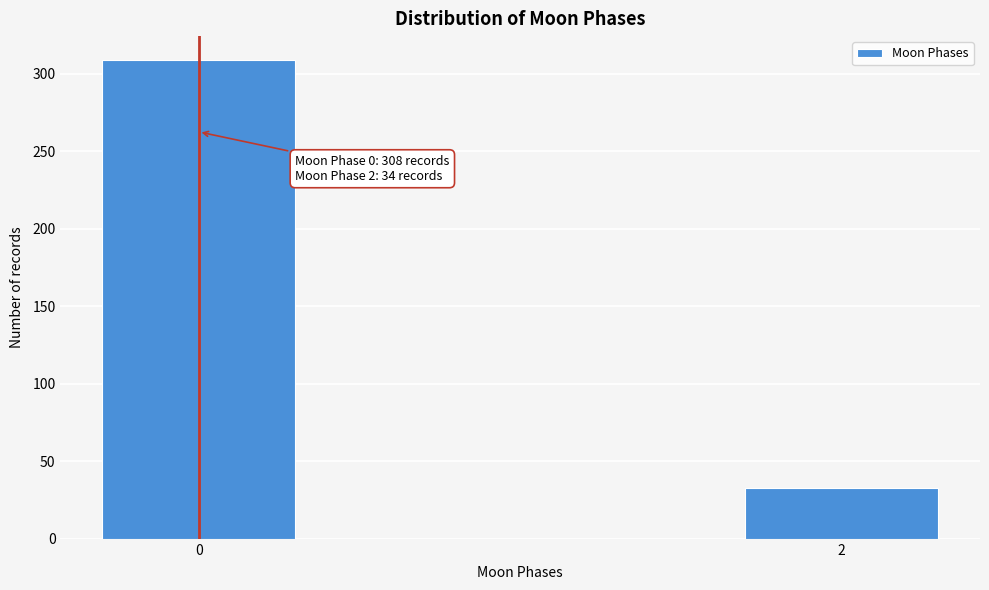

Reading right to left, extract all data points from this chart.

33	309